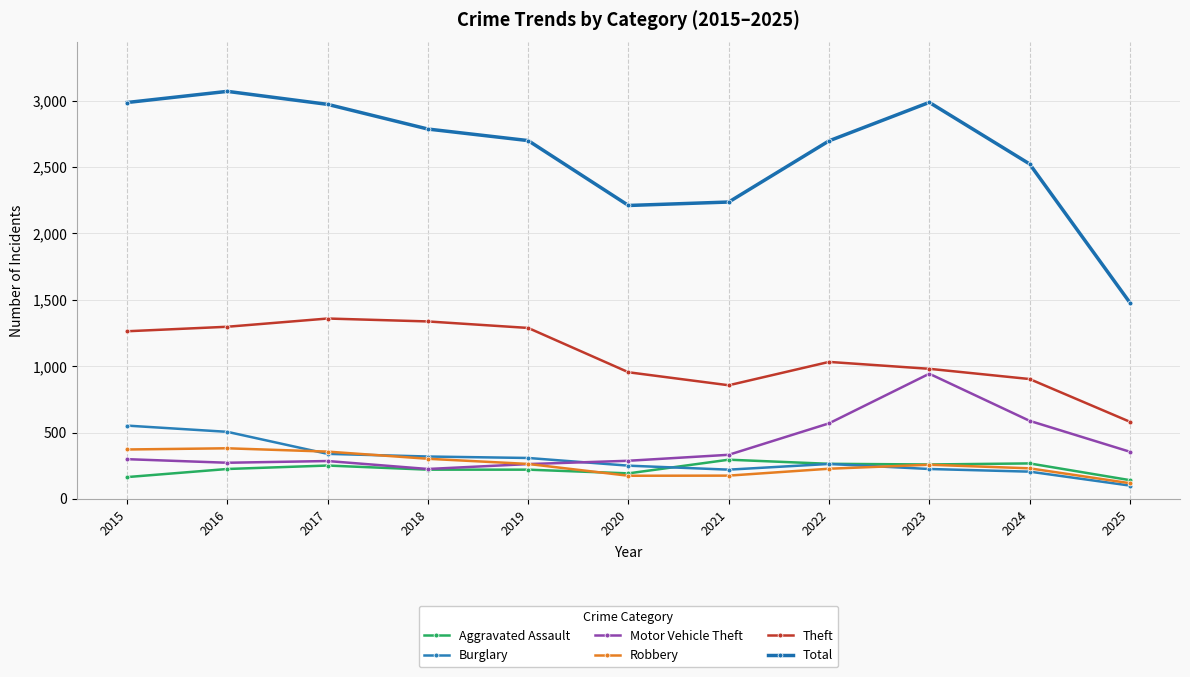

Where is the first local maximum for Robbery?

2016